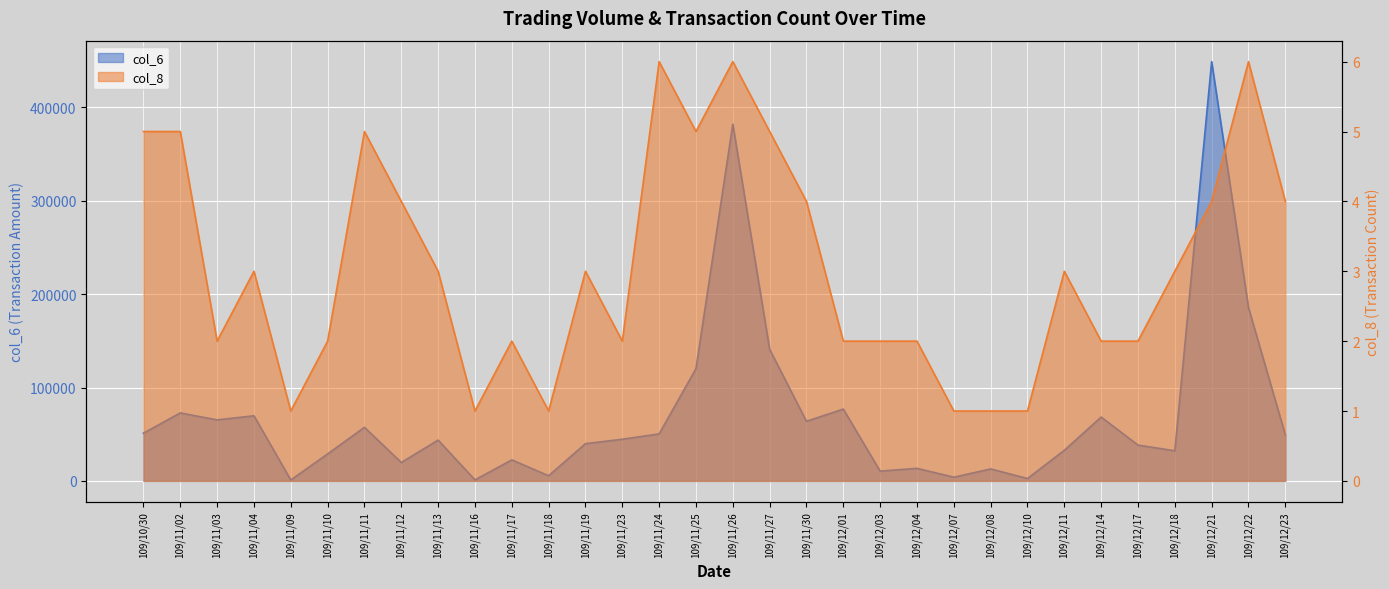

What is the label of the 18th point from the left?

109/11/27